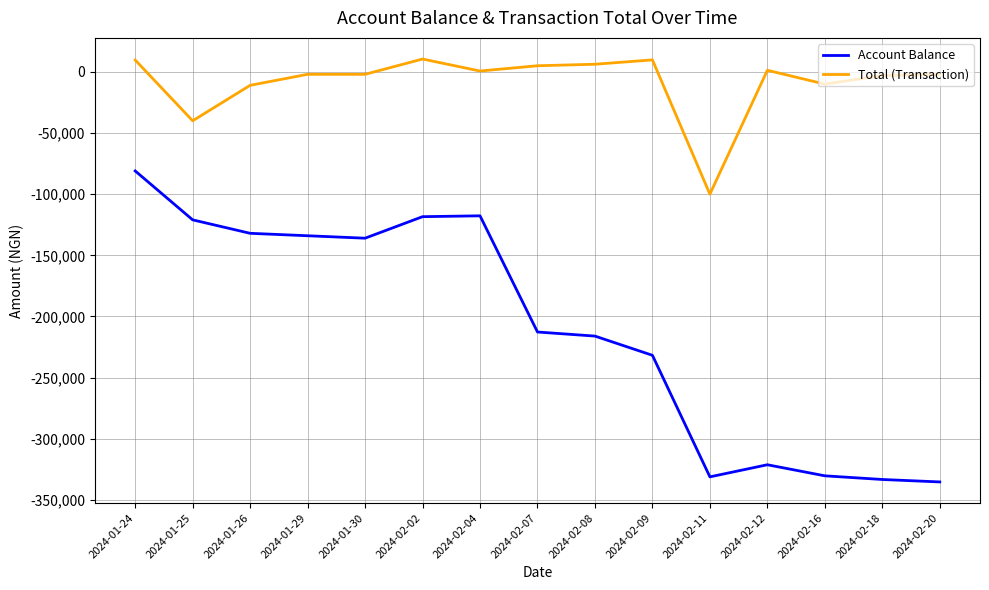

Which series changed the most between 2024-01-29 and 2024-02-16?

Account Balance